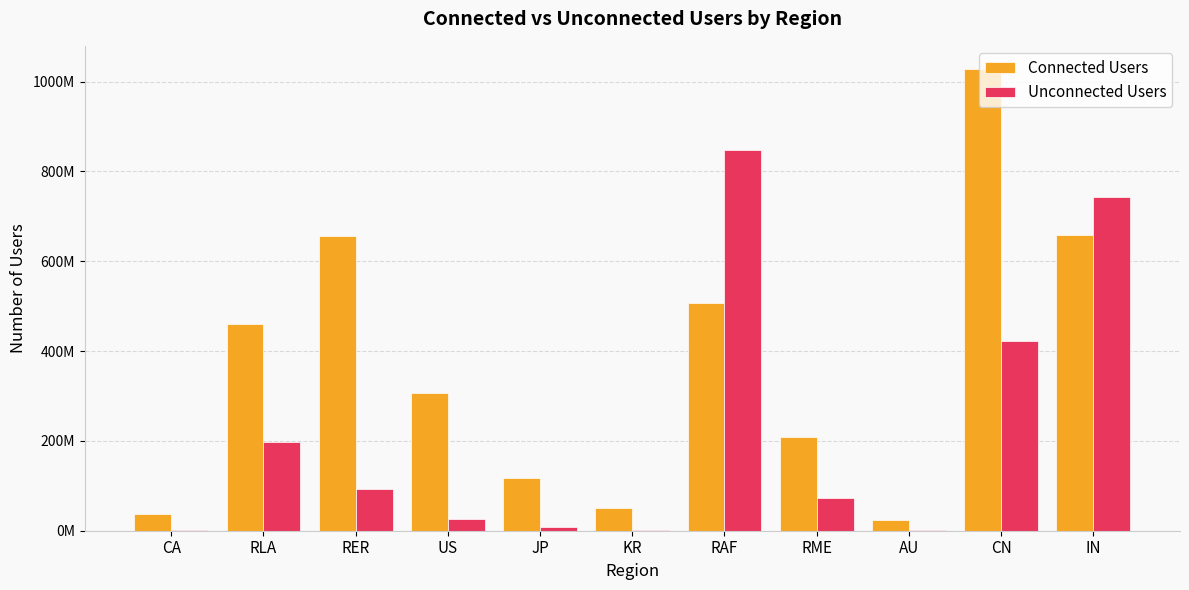

What are all the series names shown in the legend?

Connected Users, Unconnected Users